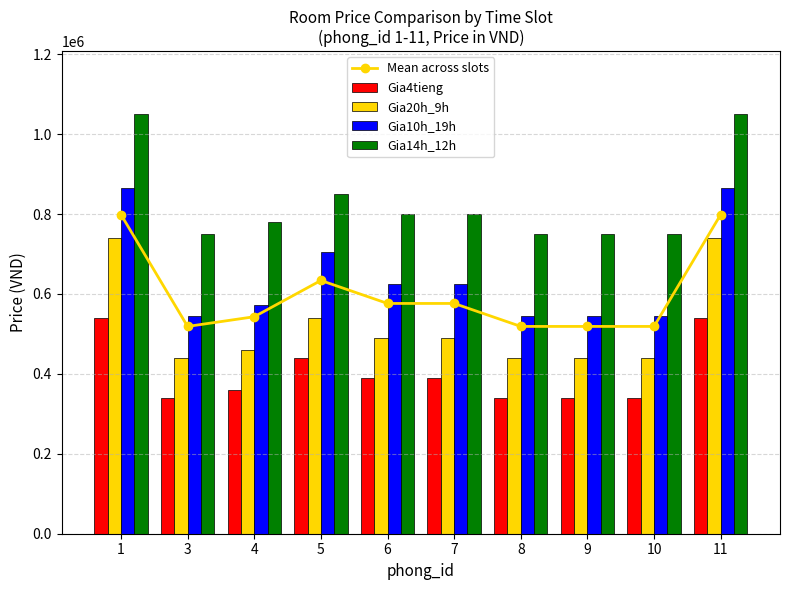

Reading left to right, transcribe all the data shown in this chart.

Mean across slots: 1=798750	3=518750	4=543000	5=633750	6=576250	7=576250	8=518750	9=518750	10=518750	11=798750
Gia4tieng: 1=540000	3=340000	4=360000	5=440000	6=390000	7=390000	8=340000	9=340000	10=340000	11=540000
Gia20h_9h: 1=740000	3=440000	4=460000	5=540000	6=490000	7=490000	8=440000	9=440000	10=440000	11=740000
Gia10h_19h: 1=865000	3=545000	4=572000	5=705000	6=625000	7=625000	8=545000	9=545000	10=545000	11=865000
Gia14h_12h: 1=1050000	3=750000	4=780000	5=850000	6=800000	7=800000	8=750000	9=750000	10=750000	11=1050000